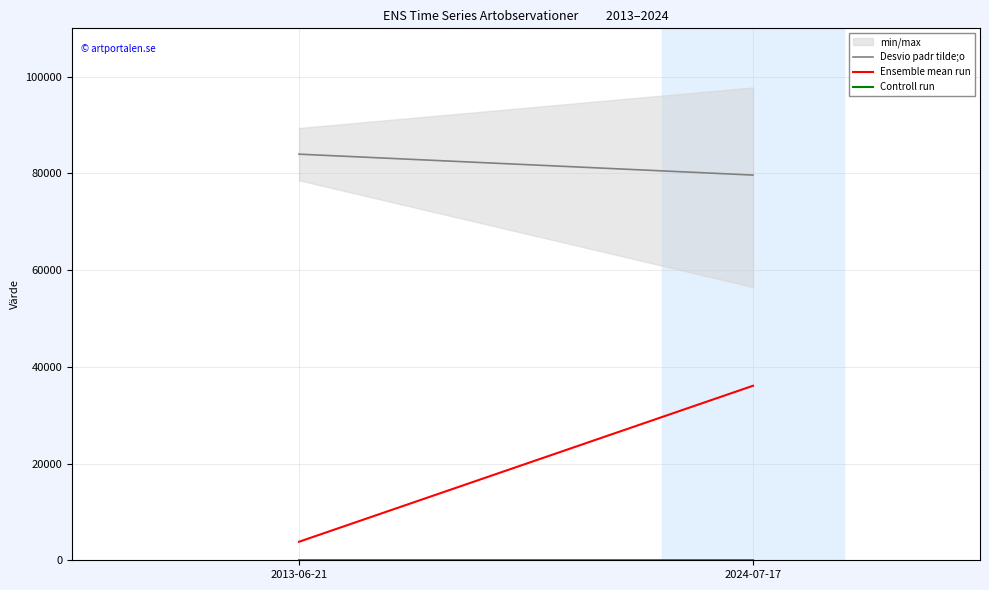

What is the difference between the Ensemble mean run values at 2024-07-17 and 2013-06-21?

32258.4